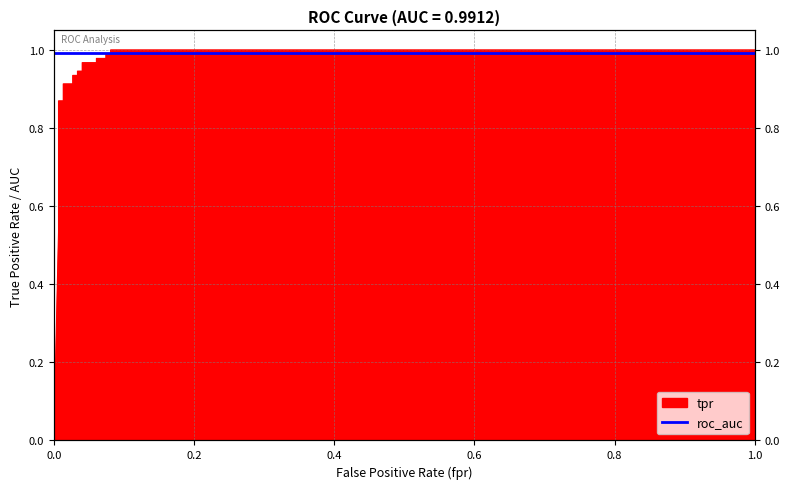

What is the sum of all values?

16.9